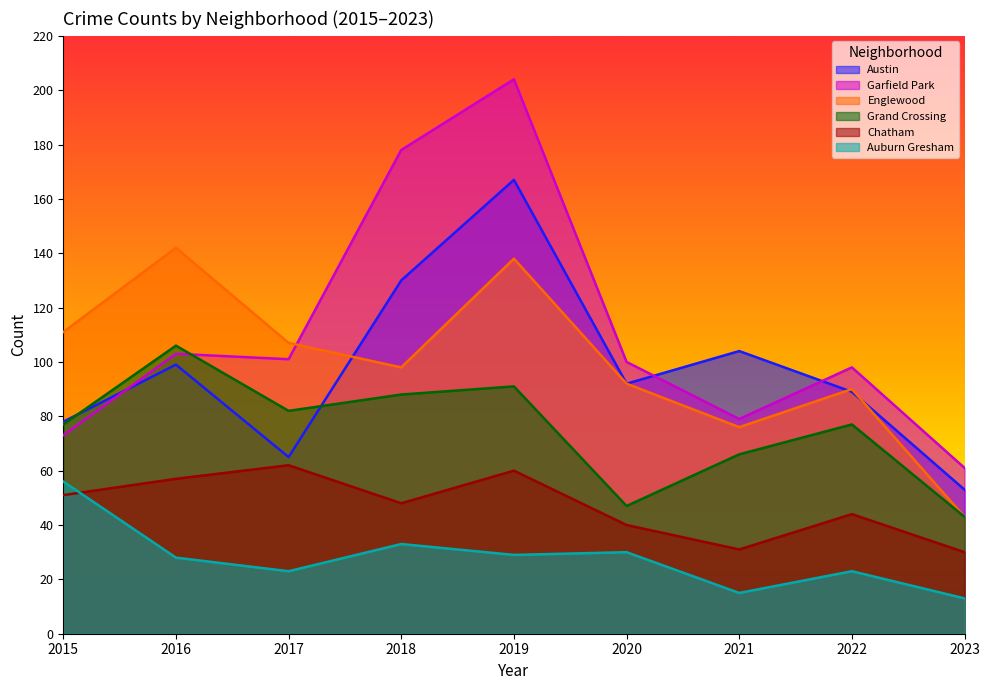

What is the difference between the Chatham values at 2016 and 2021?

26